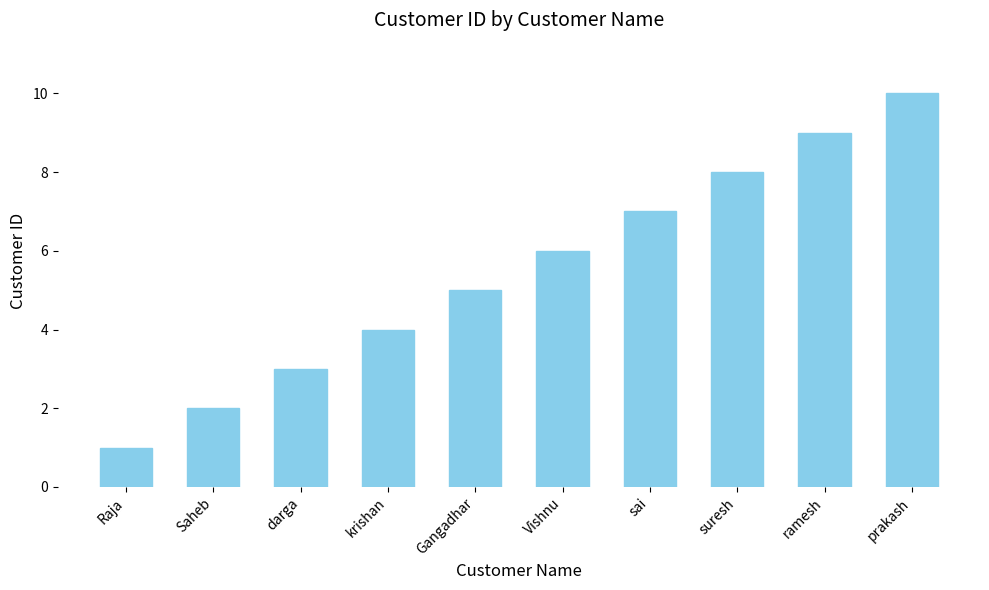

Does the chart contain stacked bars?

No